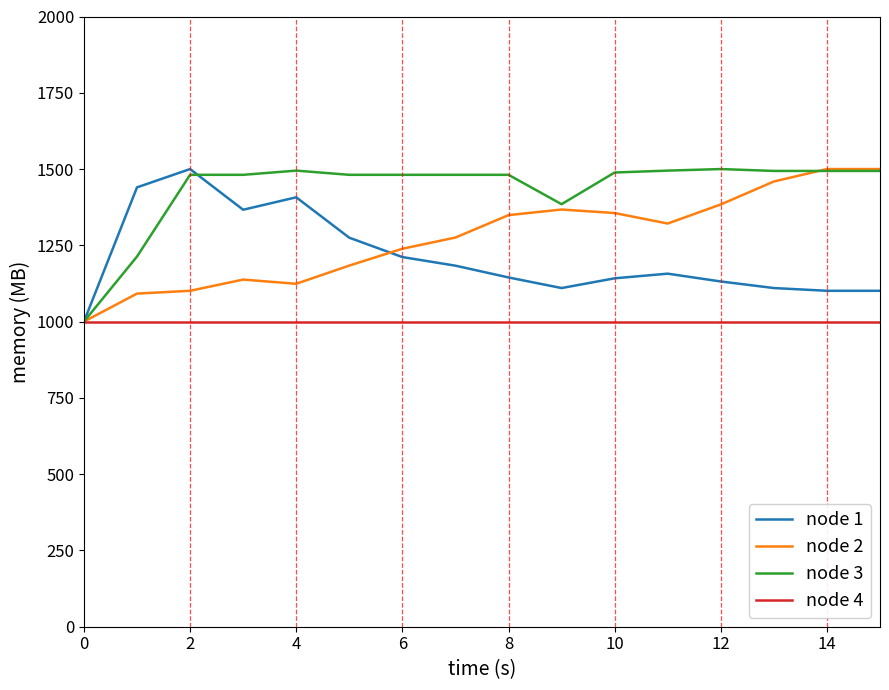

What is the maximum value shown in the chart?

1500.0